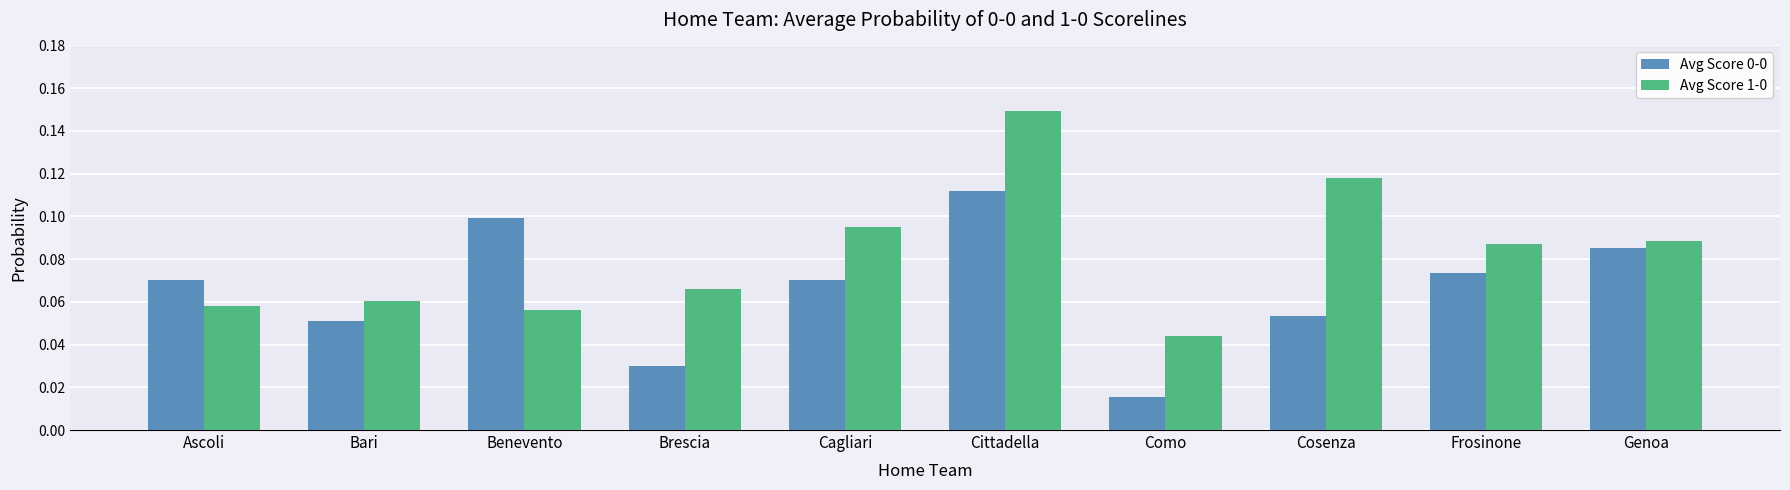

Is the value of Avg Score 0-0 at Cosenza greater than the value of Avg Score 1-0 at Frosinone?

No